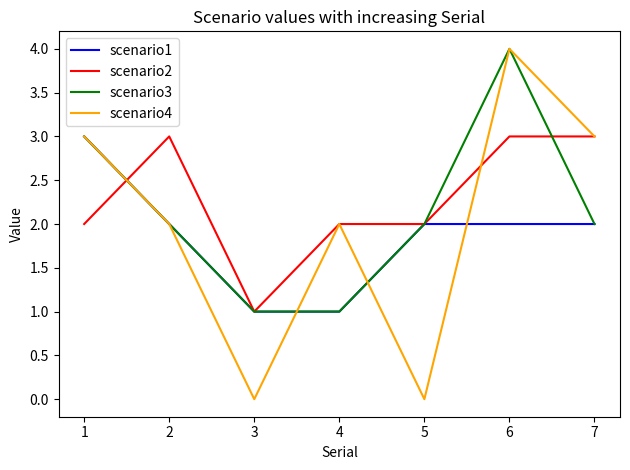

What is the sum of all scenario1 values?

13